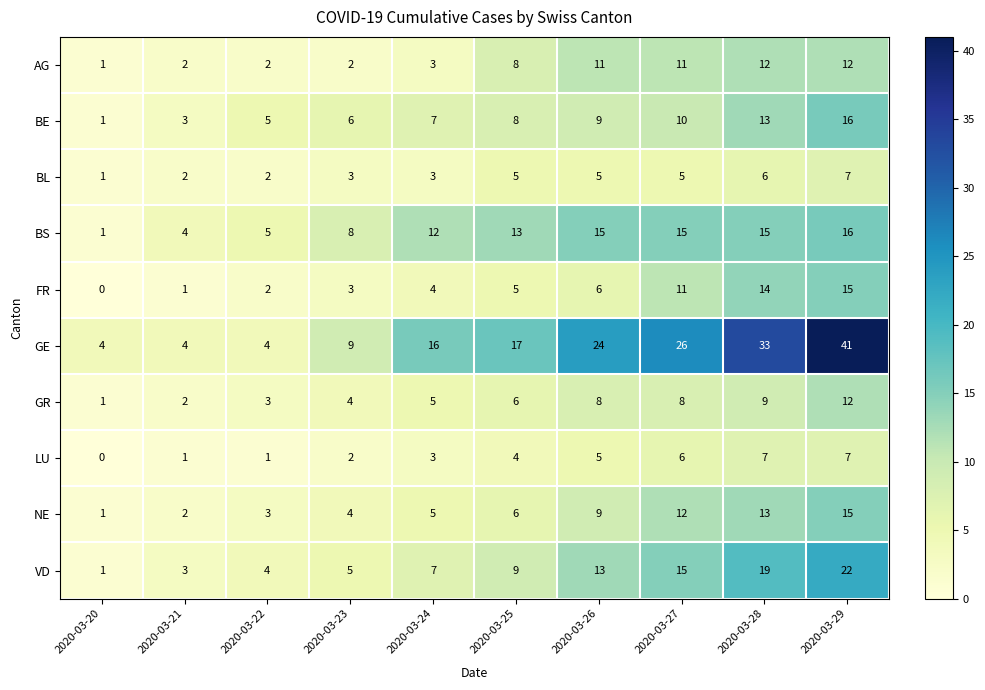

How many data points does each series have?

10